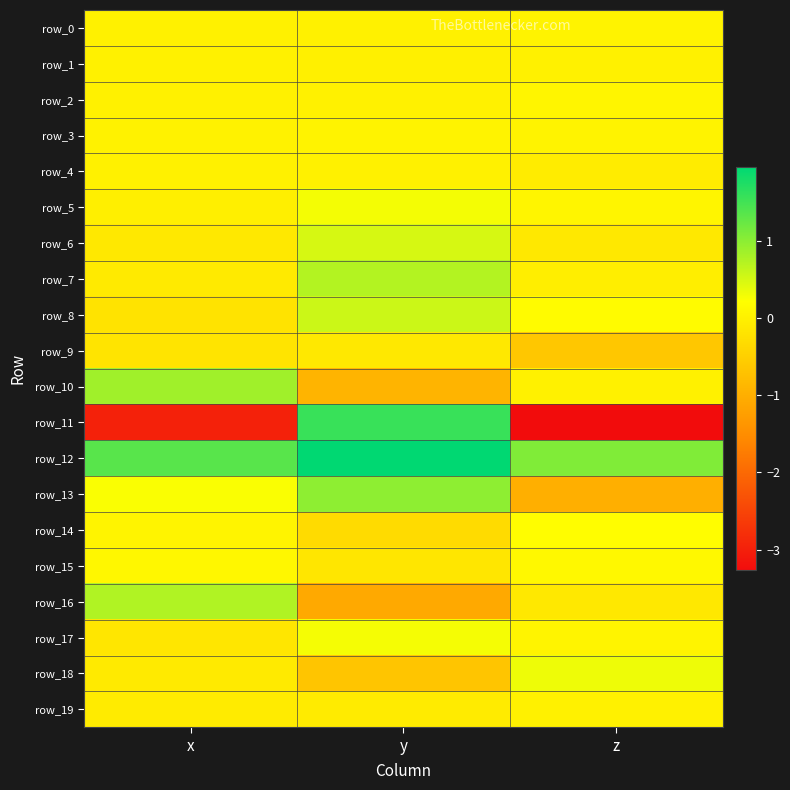

At which category is the sum across all series the highest?

y